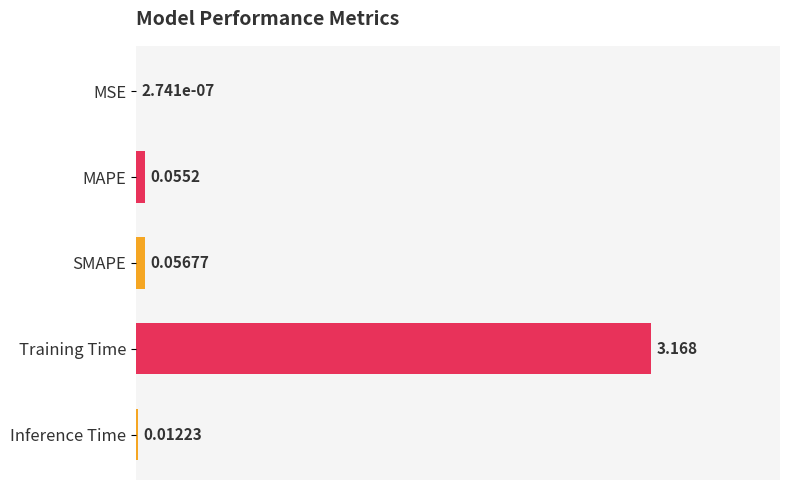

Which has a higher value, MAPE or Training Time?

Training Time